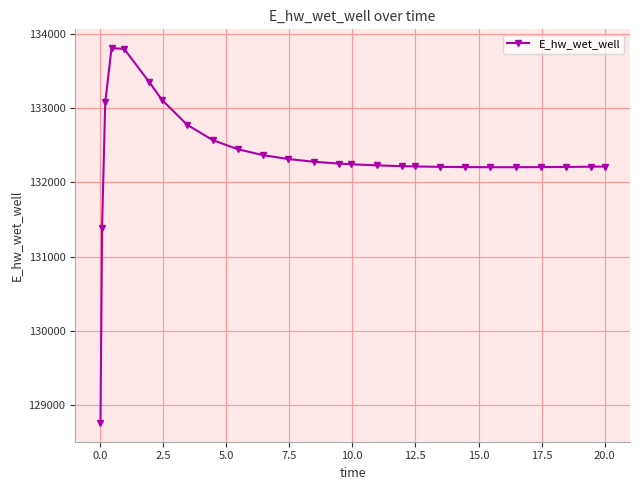

True or false: there are more than 0 points higher than both neighbors.

True